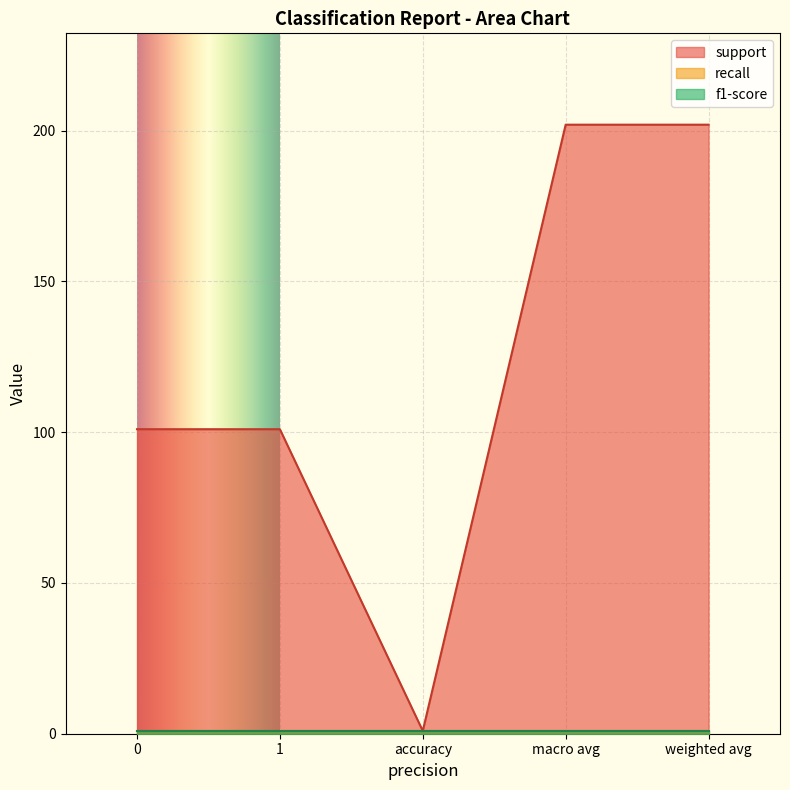

Reading left to right, extract all data points from this chart.

support: 101.0	101.0	0.9	202.0	202.0
recall: 0.9	0.9	0.9	0.9	0.9
f1-score: 0.9	0.9	0.9	0.9	0.9